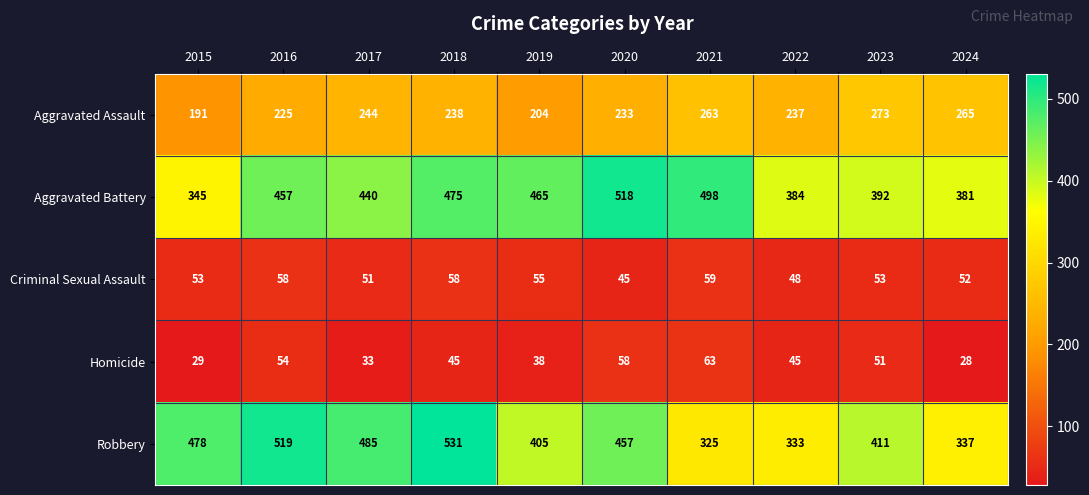

Which series has the largest total across all categories?

Aggravated Battery